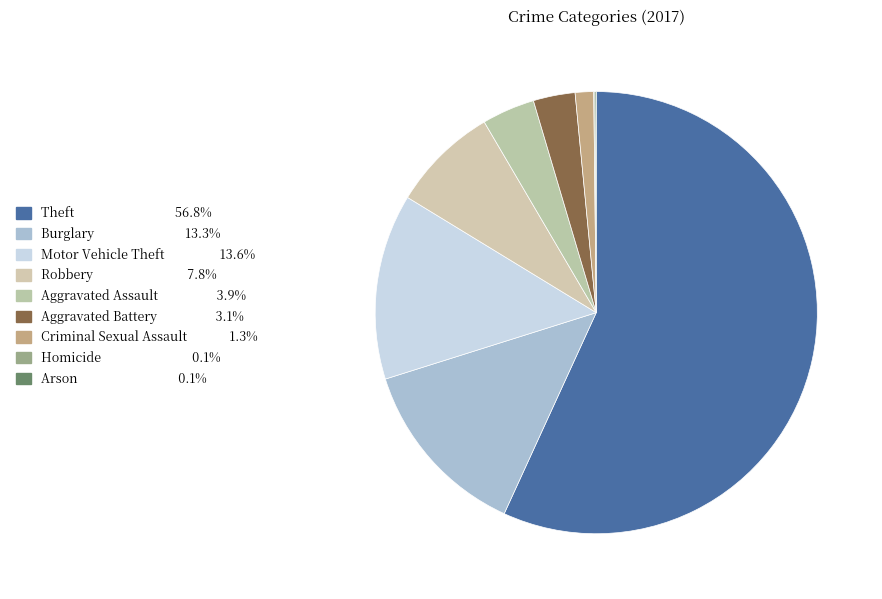

Count the number of slices in the pie.

9